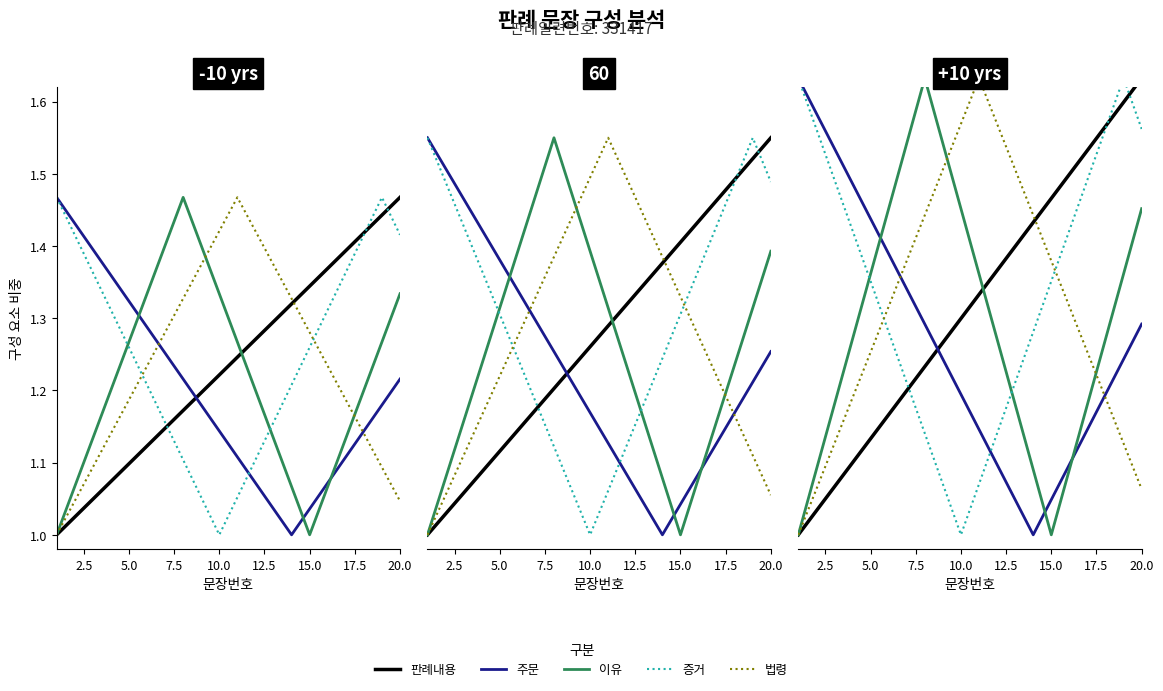

True or false: 판례내용 has more than 1 interior local peaks.

False